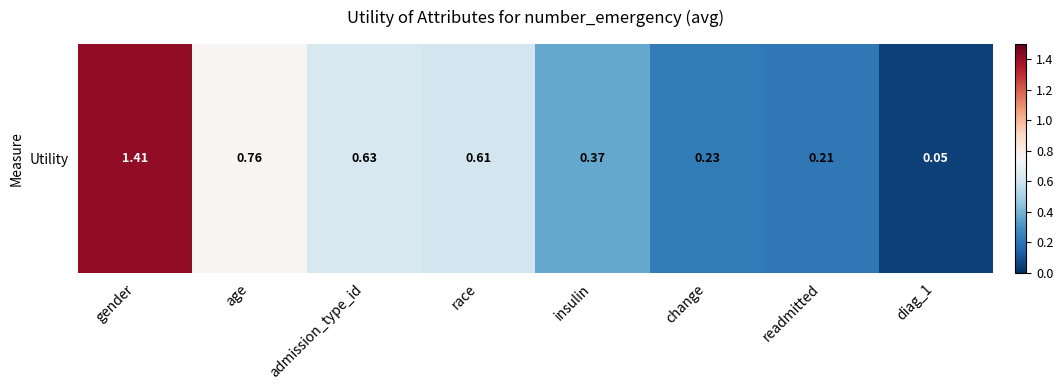

List the labels in order of value, largest first.

gender, age, admission_type_id, race, insulin, change, readmitted, diag_1